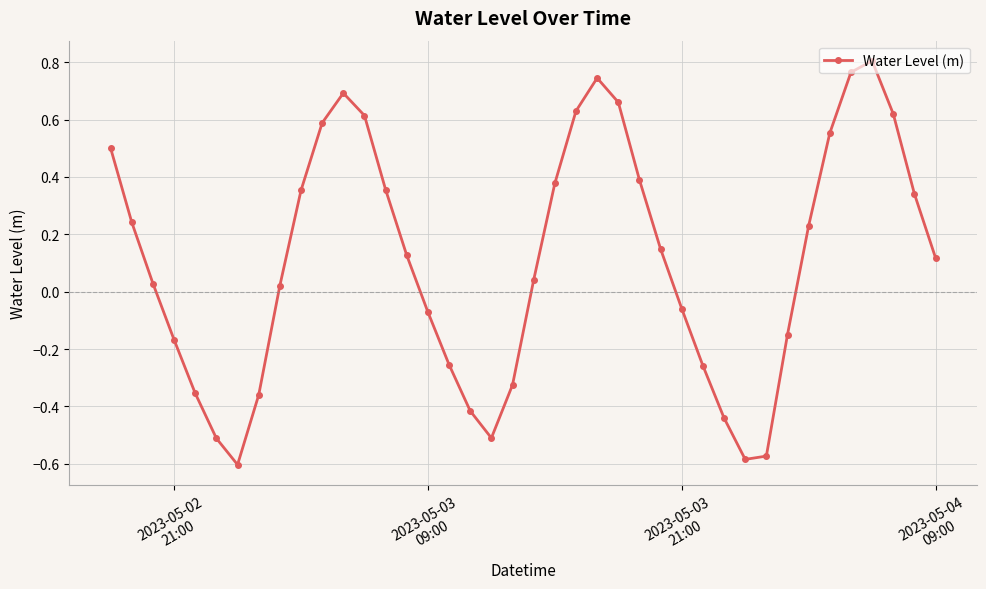

How many points are higher than both their immediate neighbors (excluding endpoints)?

3